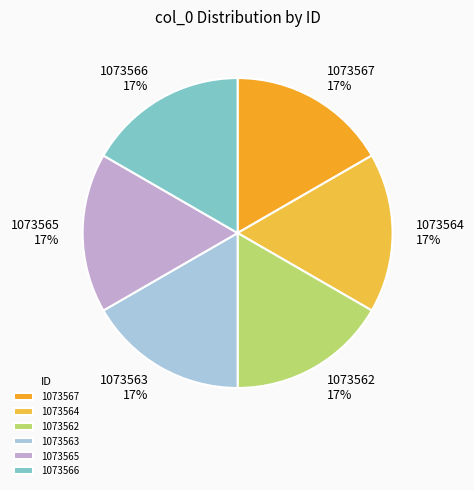

How many slices are in this pie chart?

6